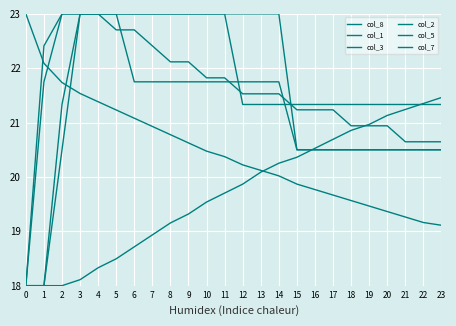

How many lines are shown in the chart?

6